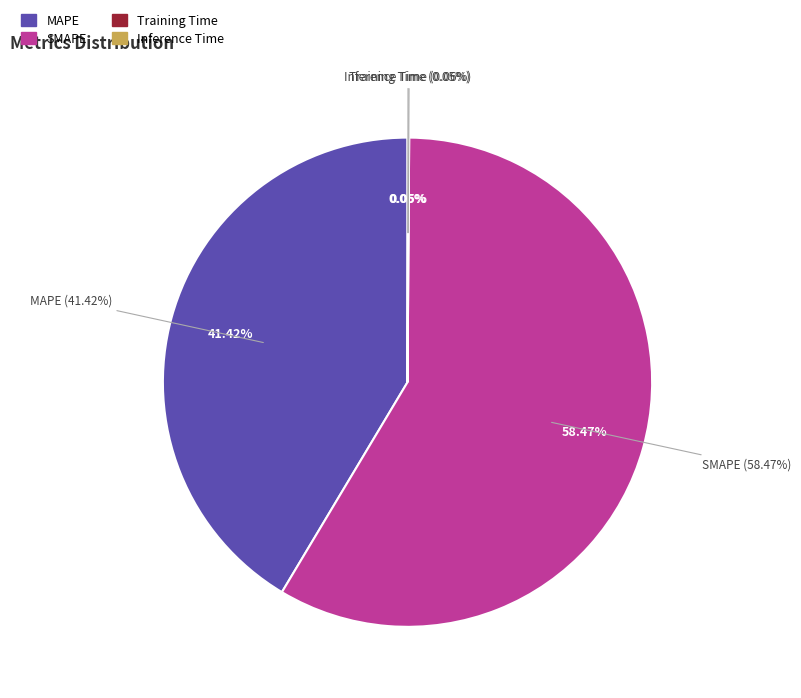

Count the number of slices in the pie.

4